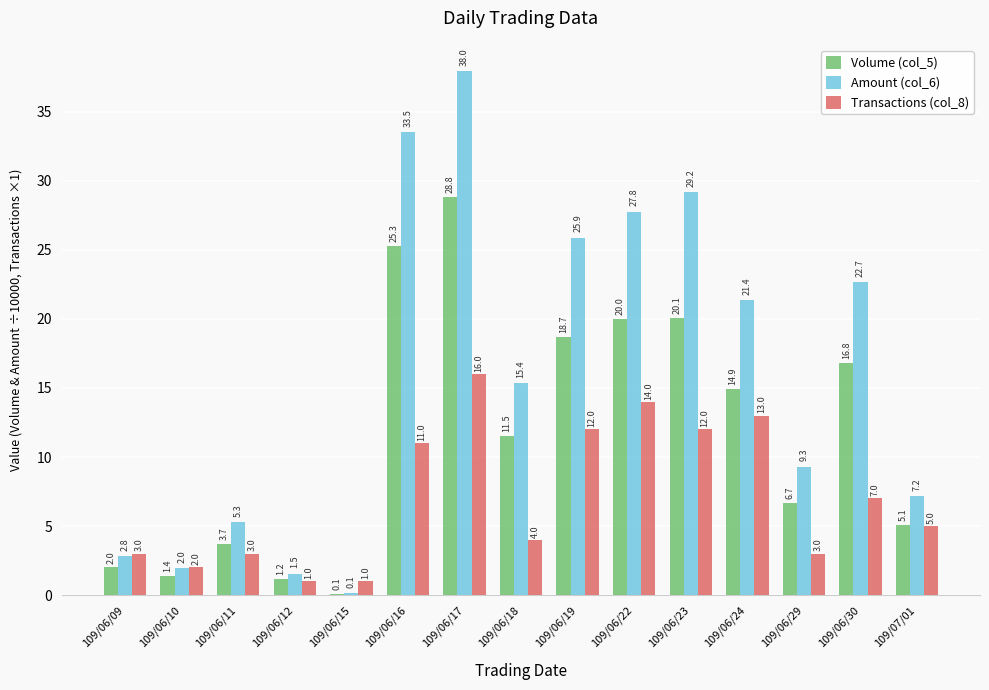

Where is Amount (col_6) nearest to the value 19?

109/06/24